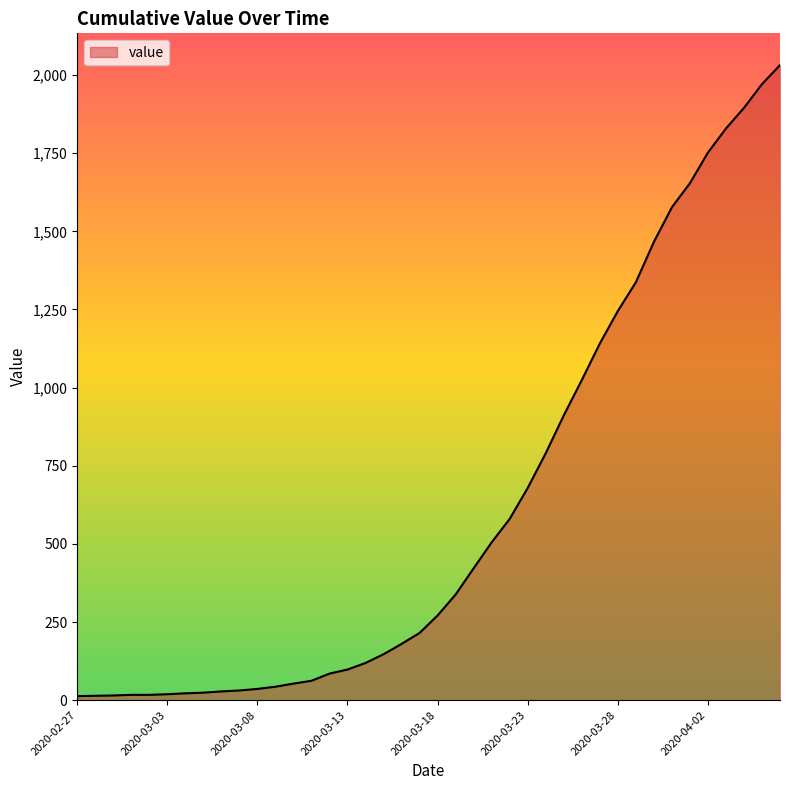

What is the maximum value shown in the chart?

2032